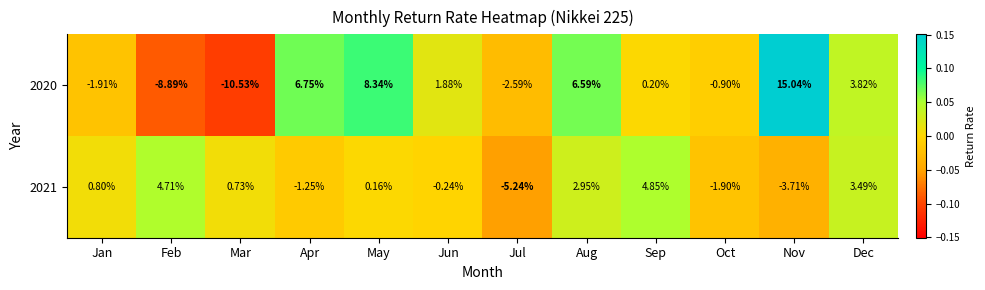

Which label corresponds to the largest value in the chart?

Nov